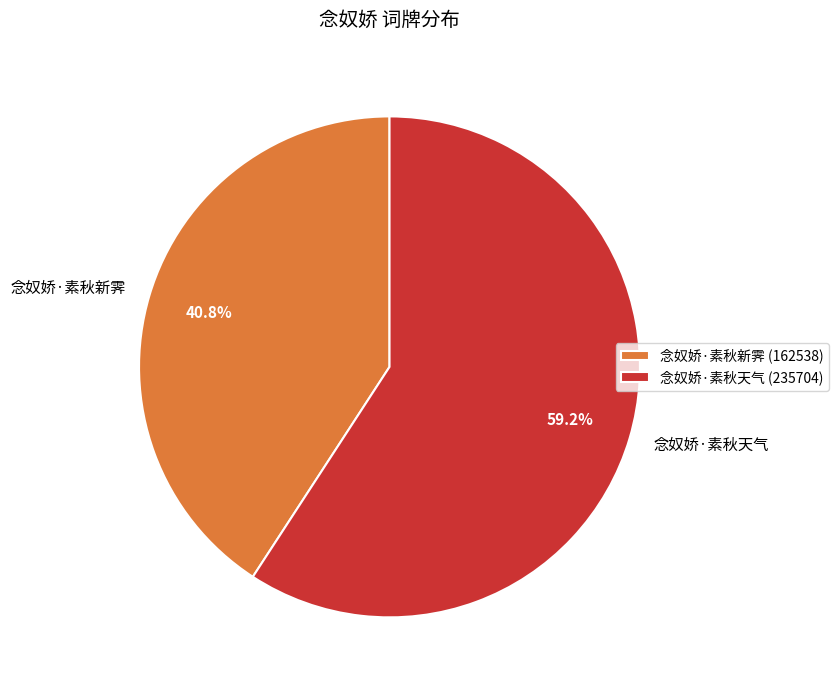

The 念奴娇·素秋新霁 slice represents 41% of the pie. True or false?

True